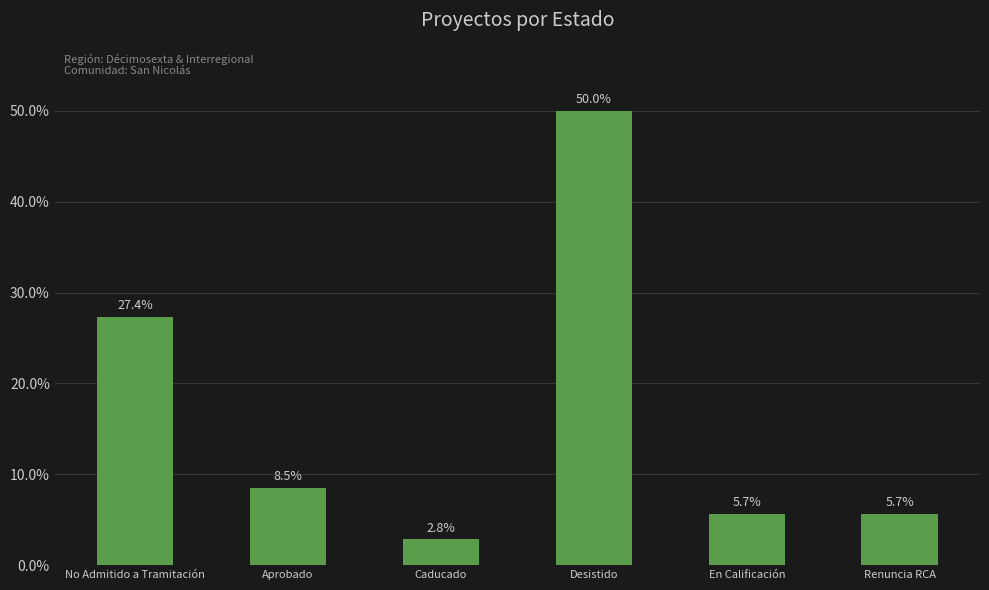

What position from the left is Caducado?

3